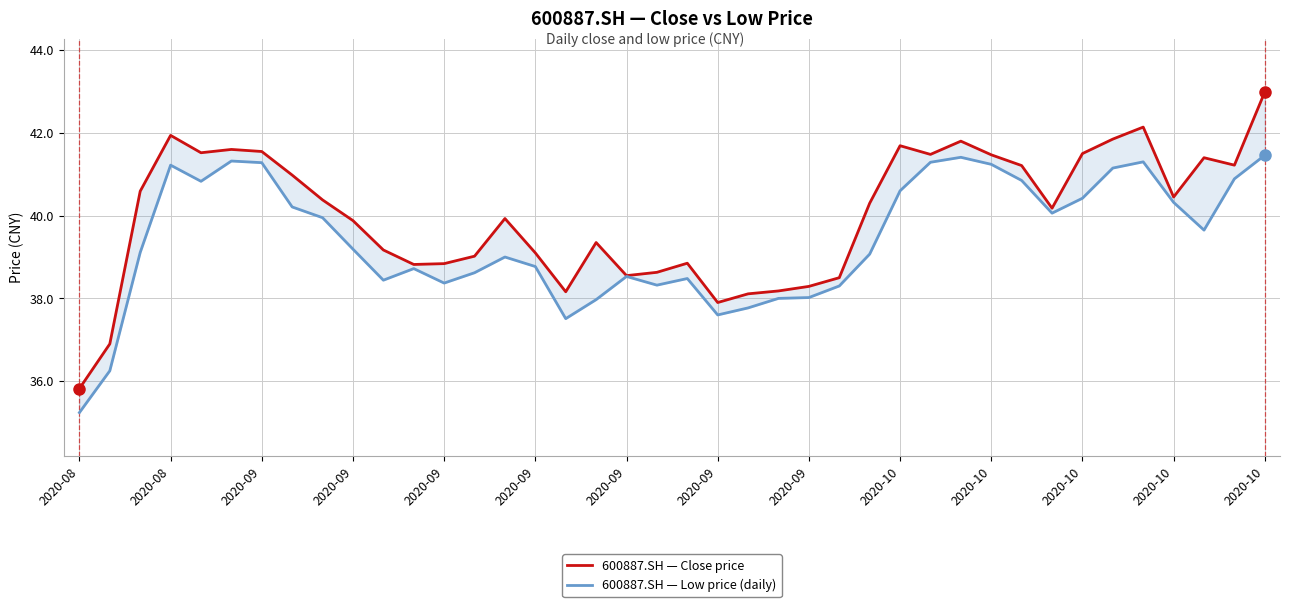

Between 2020-09 and 17, which series saw the biggest shift?

600887.SH — Low price (daily)